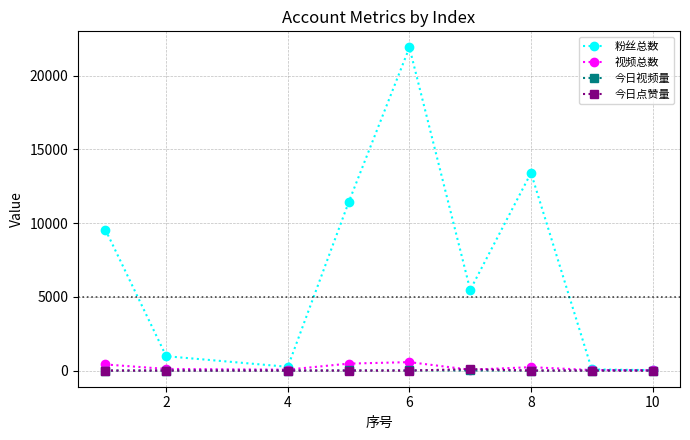

How many data points in 粉丝总数 are less than 5469?

4